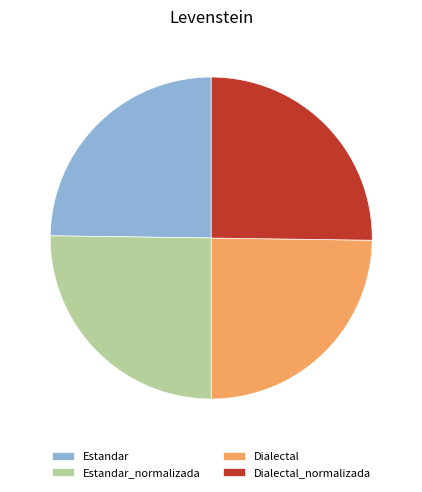

Does Dialectal_normalizada account for over 50% of the chart?

No